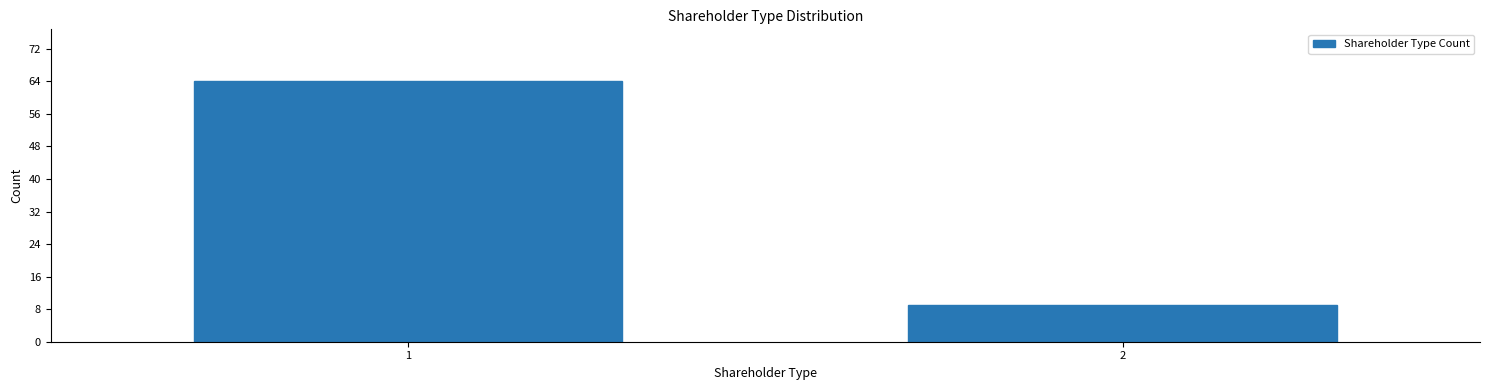

Reading left to right, extract all data points from this chart.

1=64	2=9